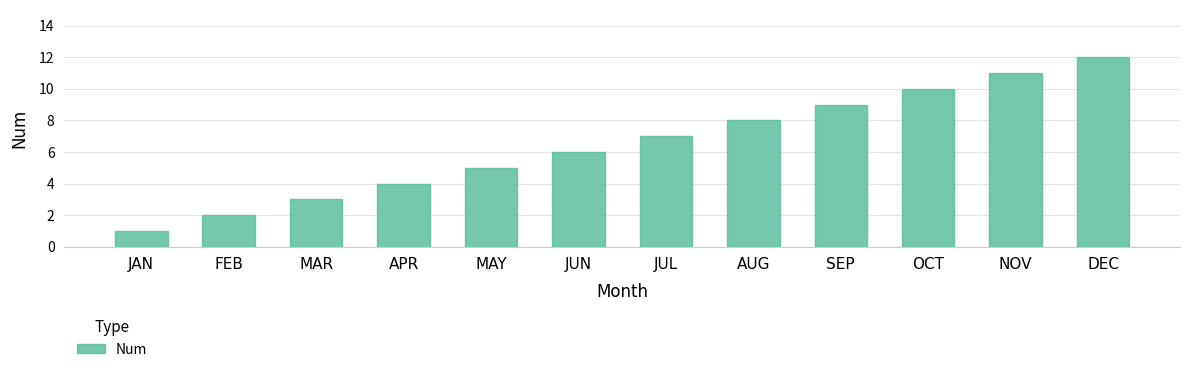

List the labels in order of value, smallest first.

JAN, FEB, MAR, APR, MAY, JUN, JUL, AUG, SEP, OCT, NOV, DEC